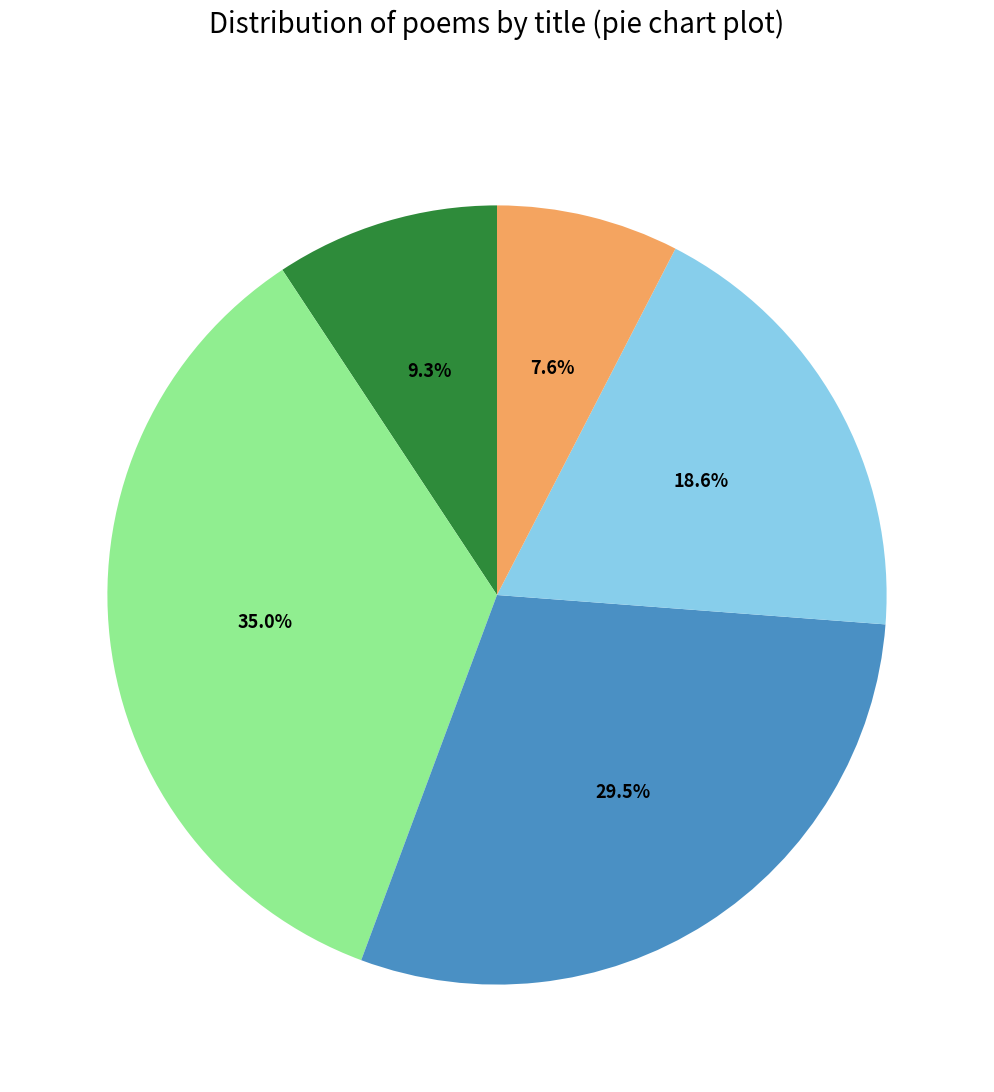

How many segments does this pie chart have?

5